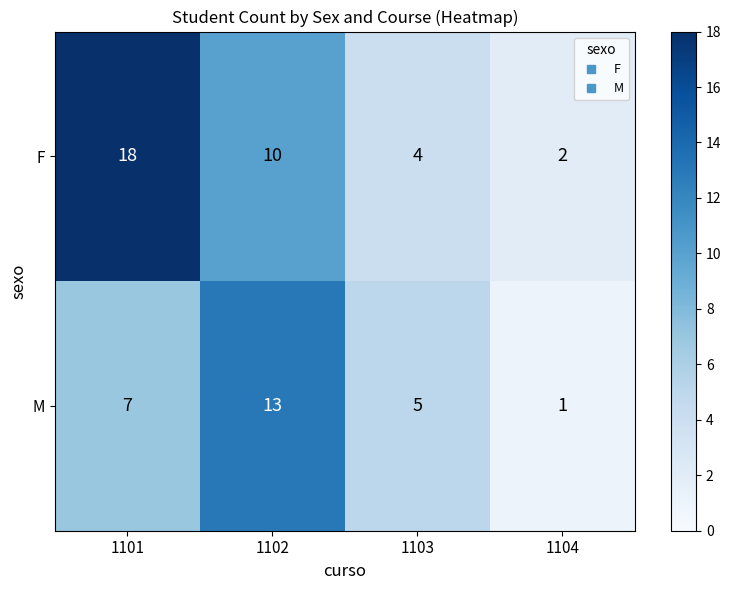

At which label is M closest to 7?

1101